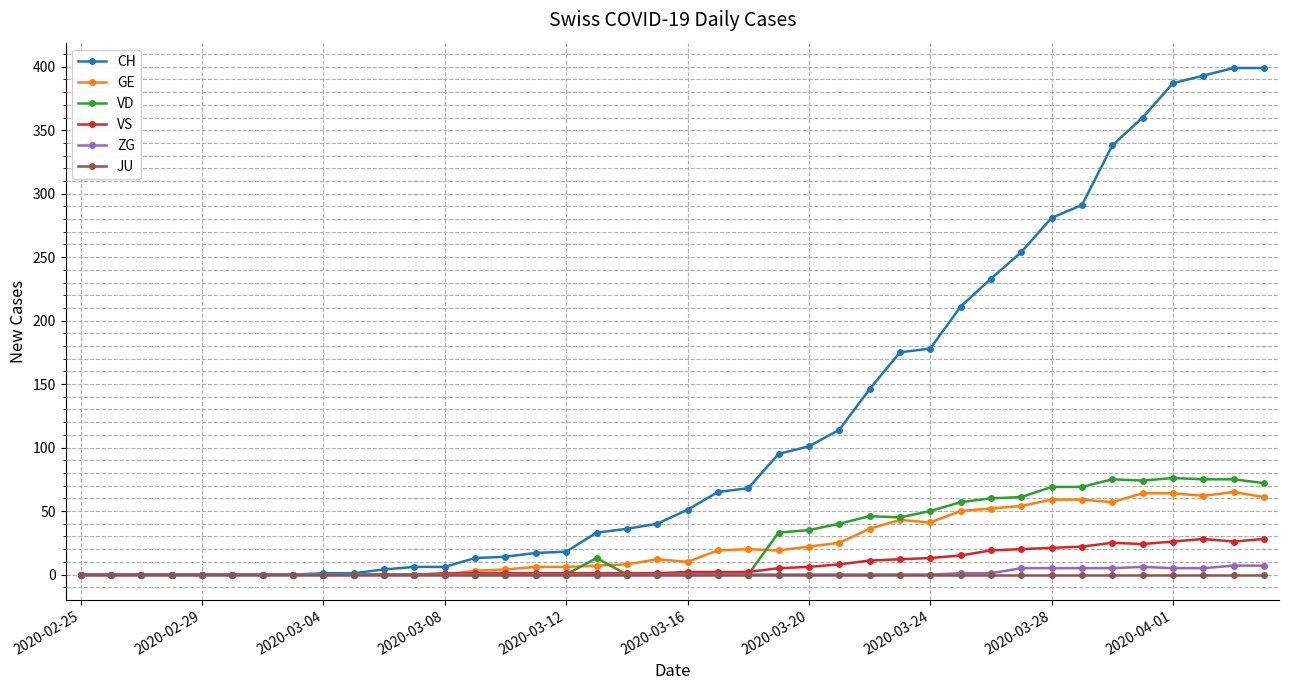

What is the average value of the VD series?

26